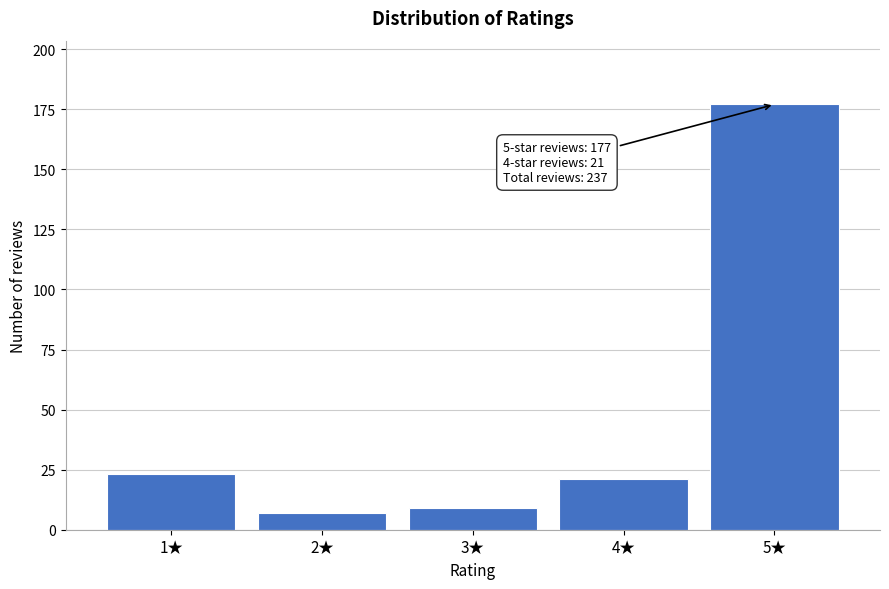

Reading left to right, transcribe all the data shown in this chart.

23	7	9	21	177